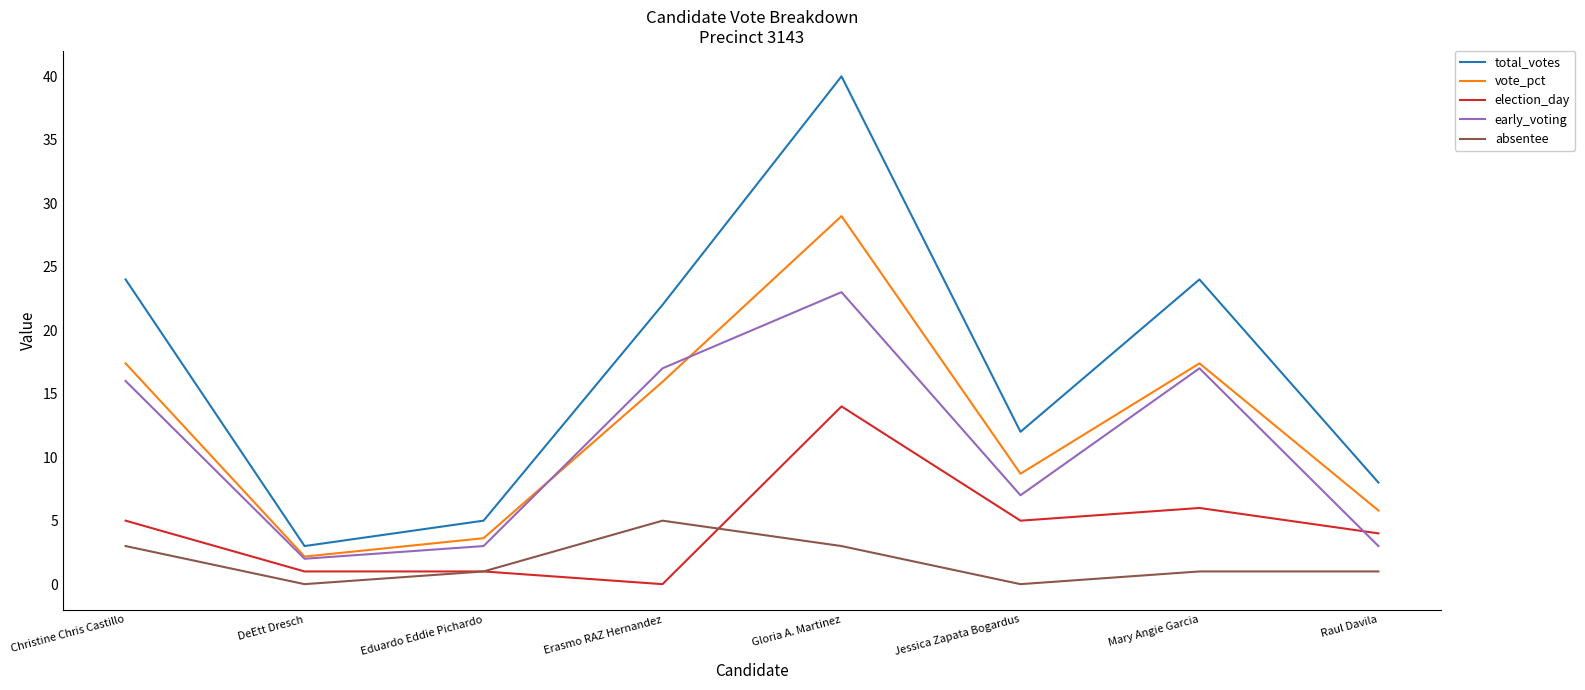

At which category does early_voting reach its first local peak?

Gloria A. Martinez